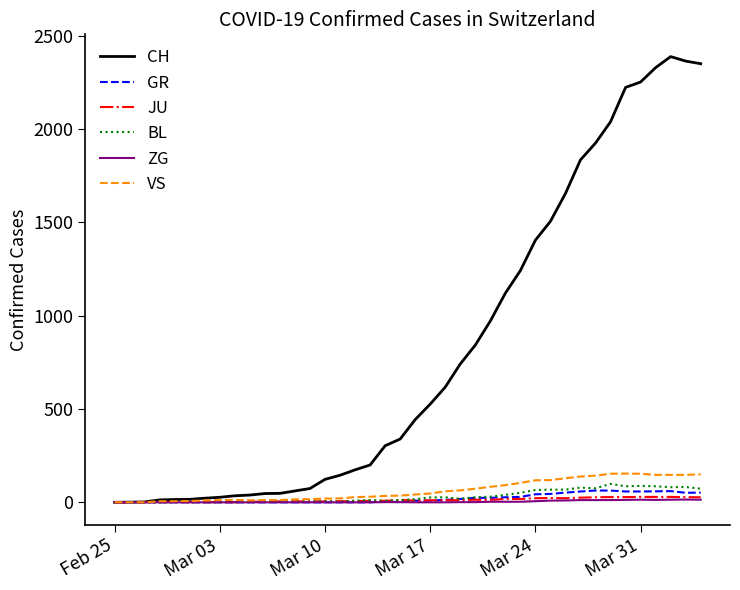

Which series has the largest range (max minus min)?

CH